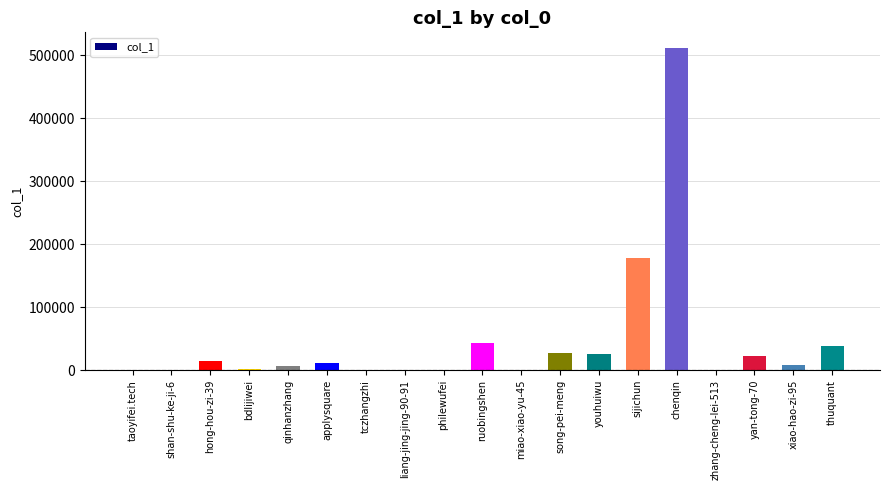

At which label is the value closest to 255636?

sijichun